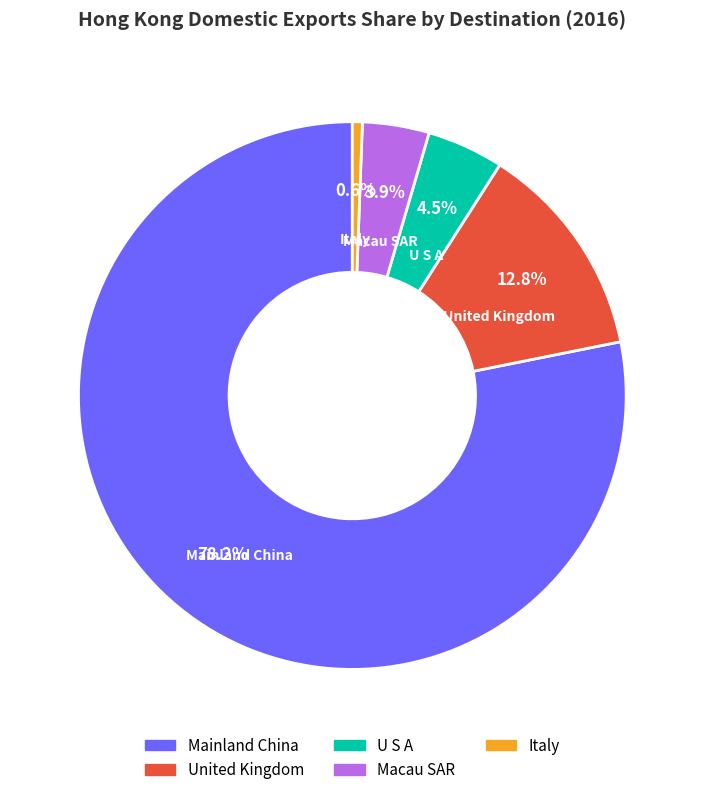

Which slice represents more than half of the pie?

Mainland China